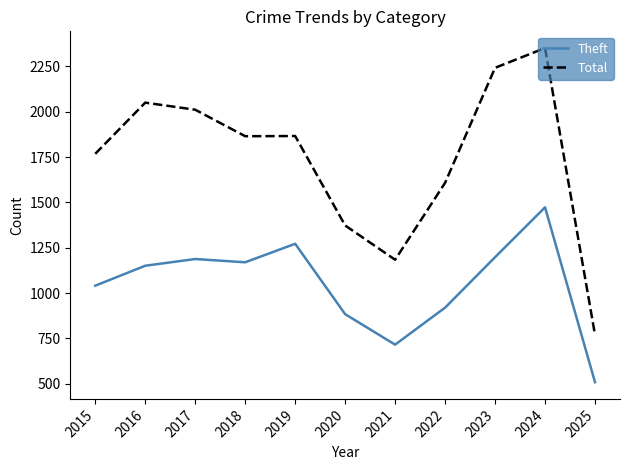

True or false: Theft has a value of 1170 at 2018.

True